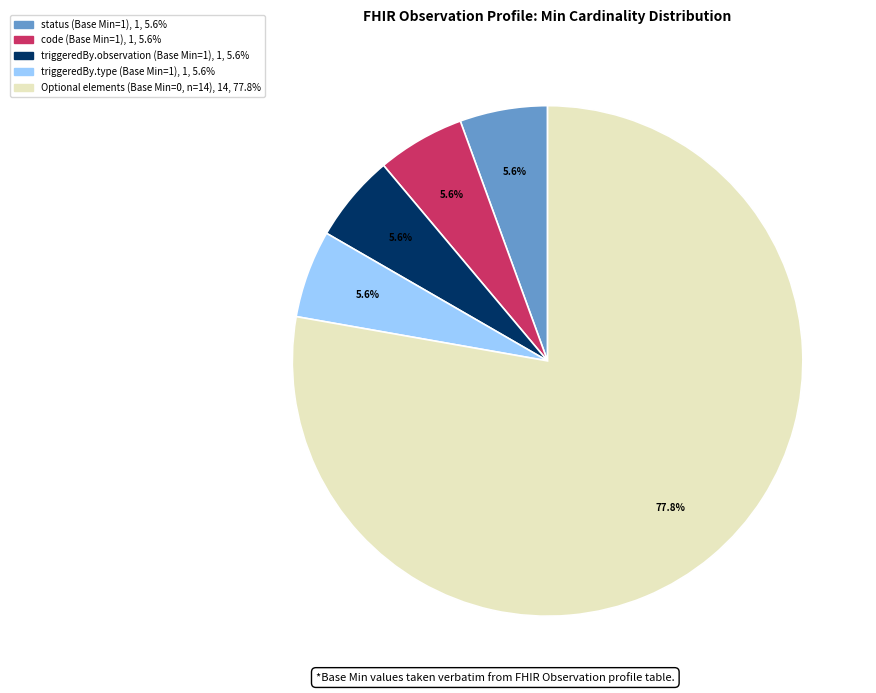

Count the number of slices in the pie.

5